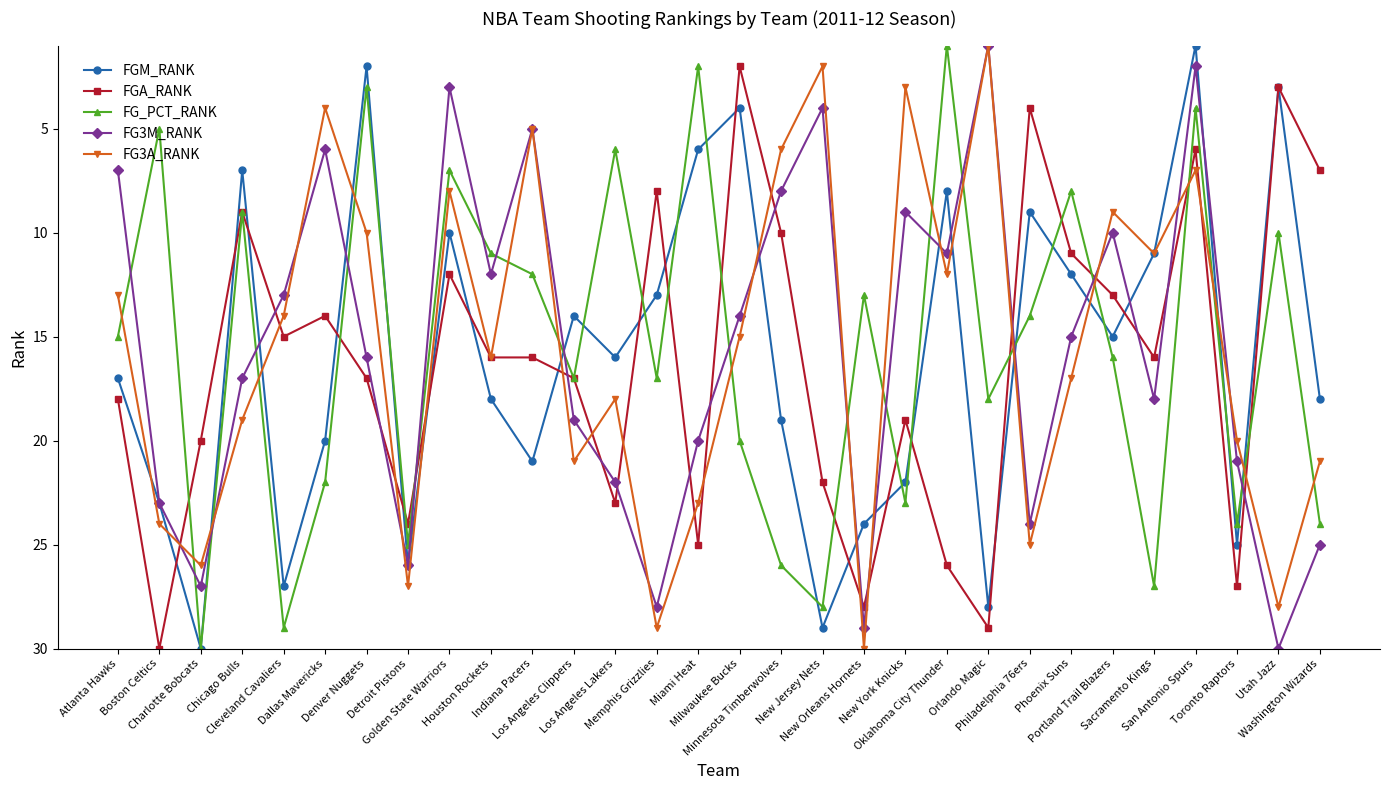

Which series ends up on top after the final intersection of FG_PCT_RANK and FGM_RANK?

FG_PCT_RANK